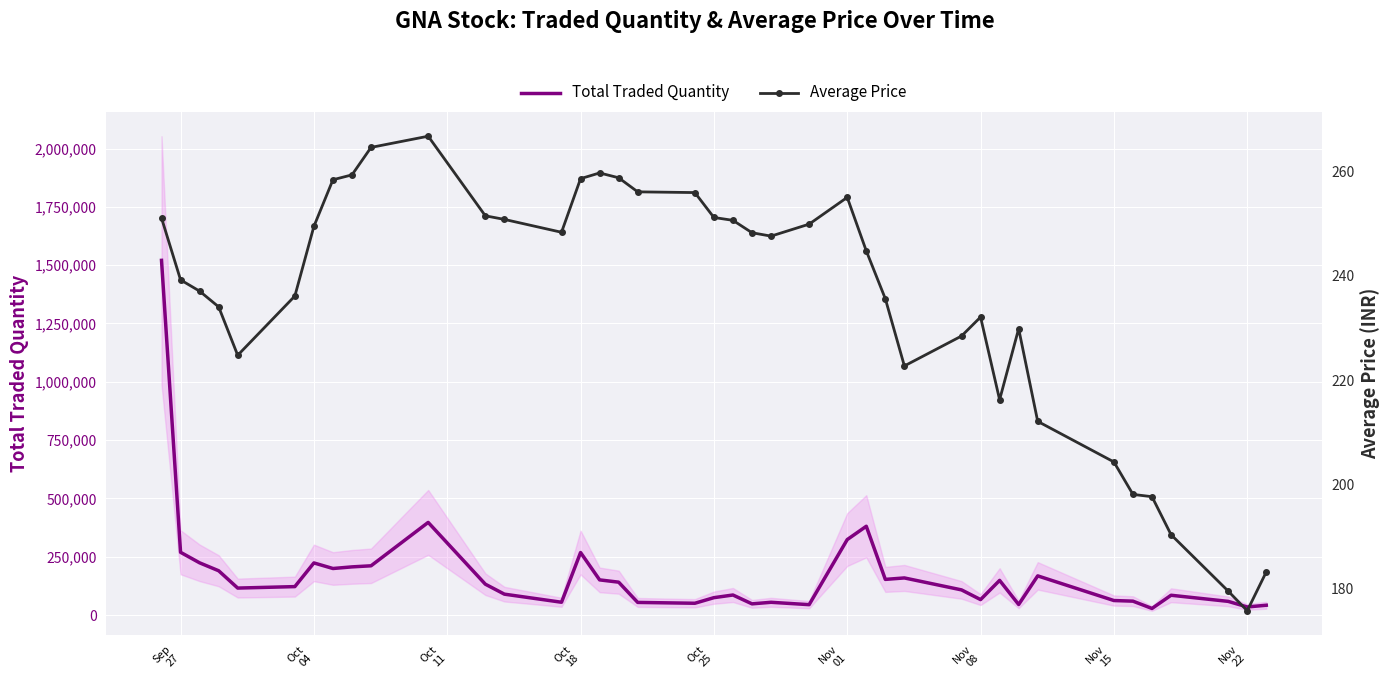

What is the value of the Average Price point at the 32nd from the left?

229.9